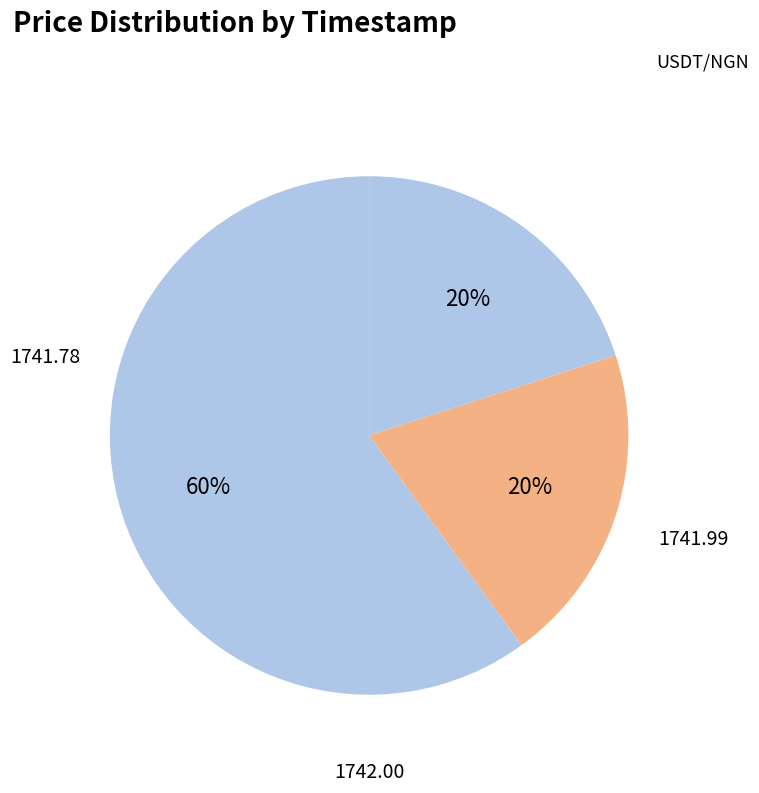

How many slices are in this pie chart?

3